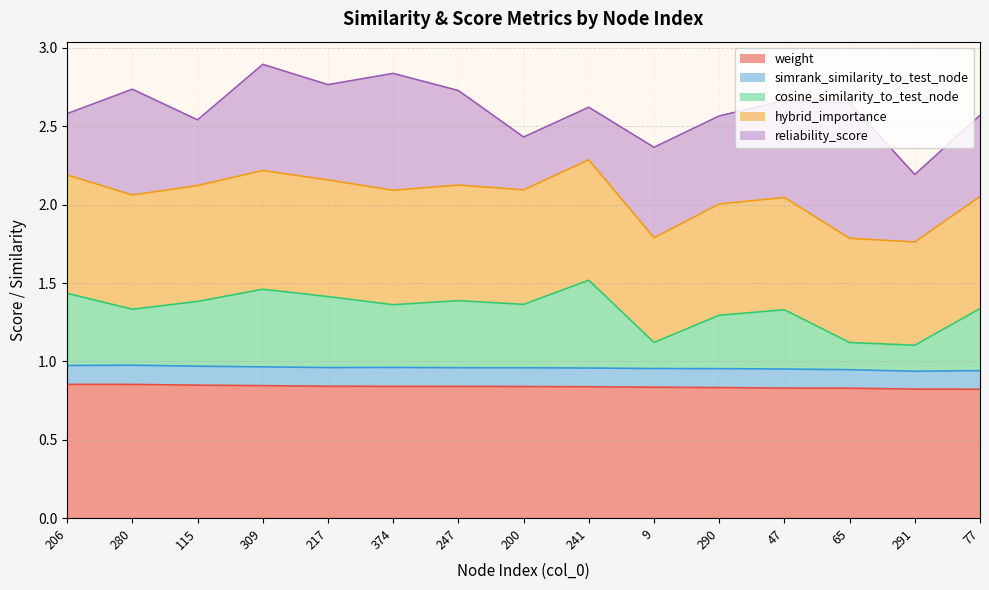

At which label does cosine_similarity_to_test_node reach its minimum?

291